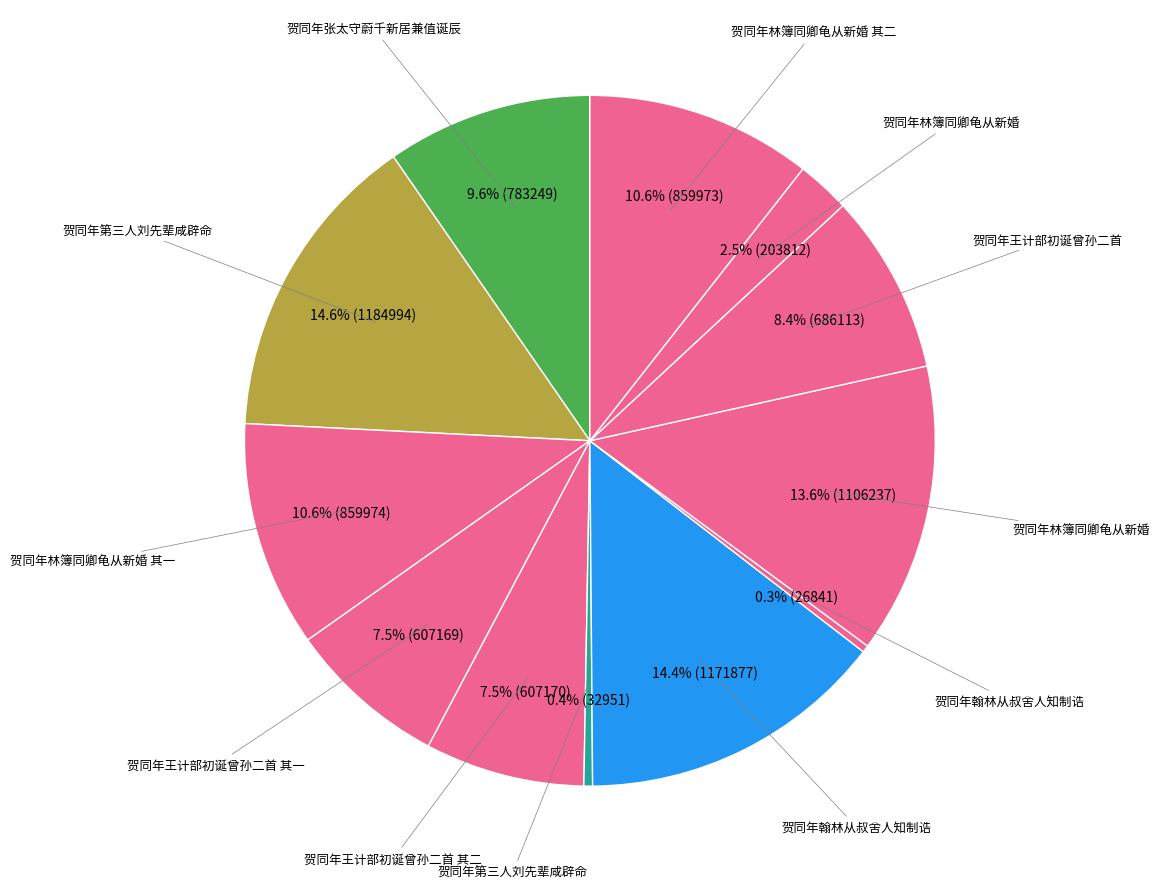

How many segments does this pie chart have?

12